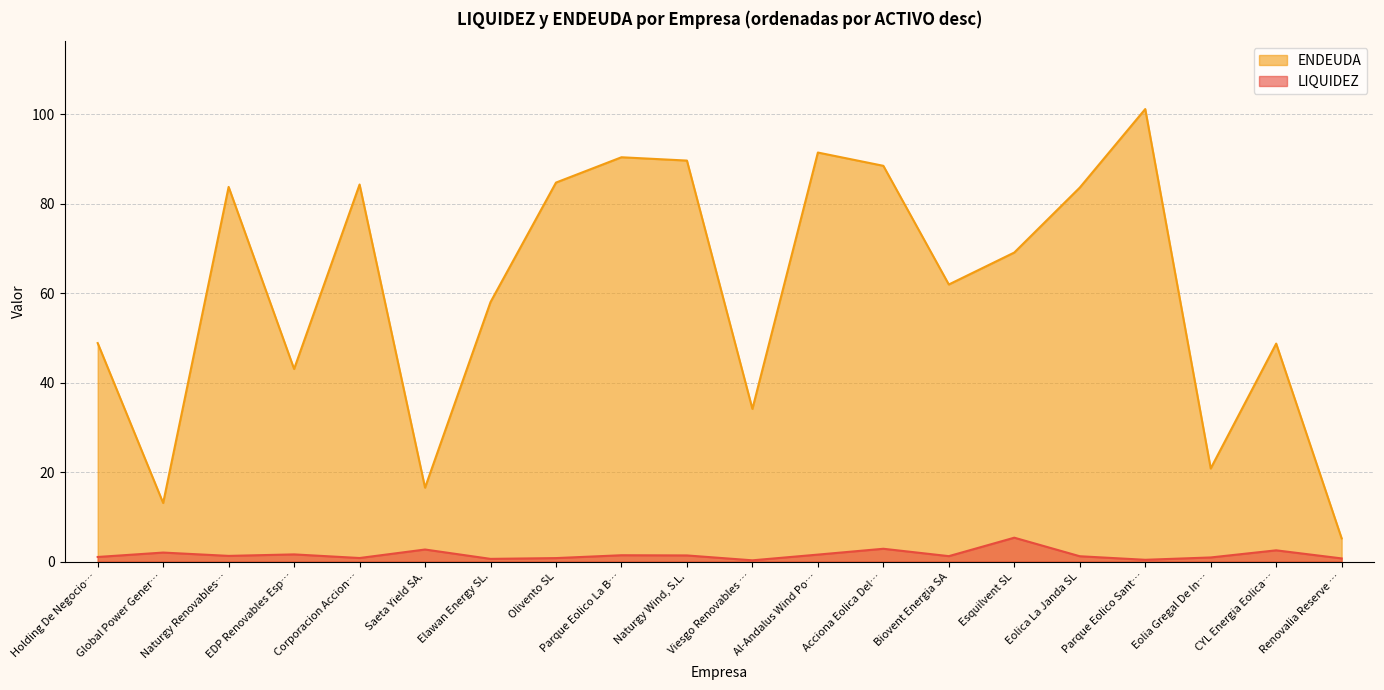

True or false: ENDEUDA has a value of 131.5 at Corporacion Accion….

False